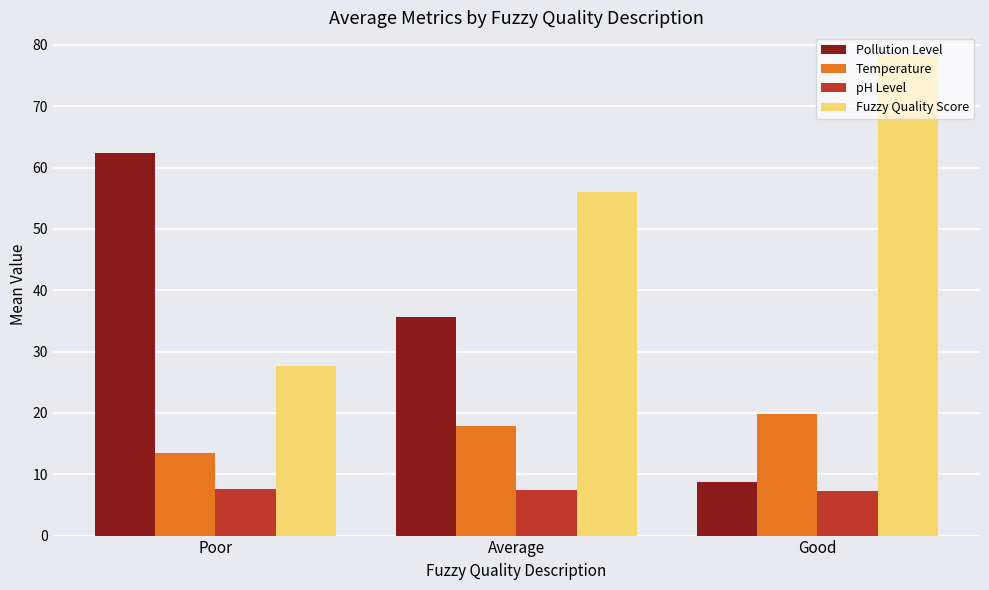

What is the minimum value for Fuzzy Quality Score?

27.6